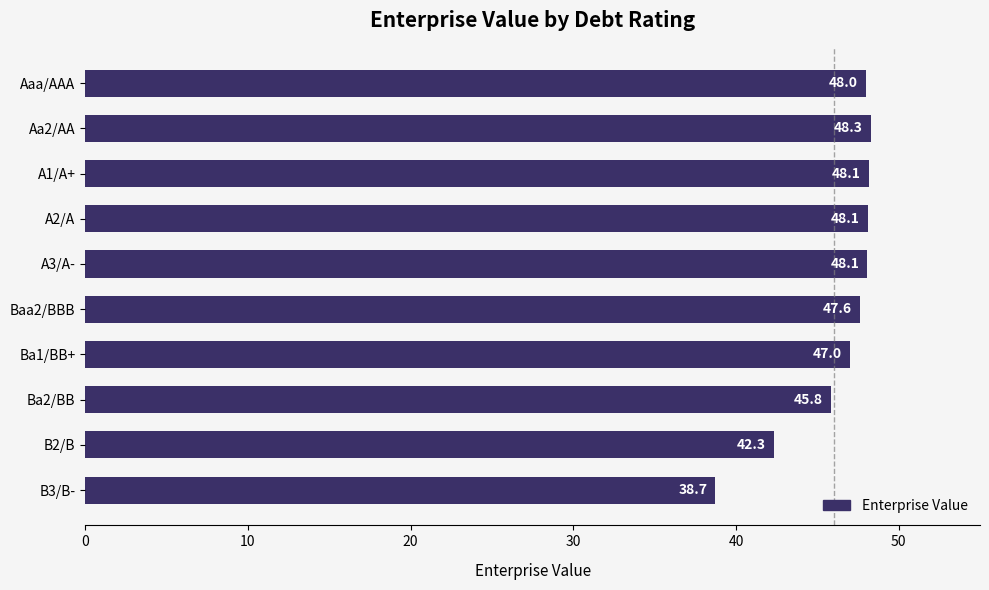

What is the difference between the maximum and minimum values?

9.6